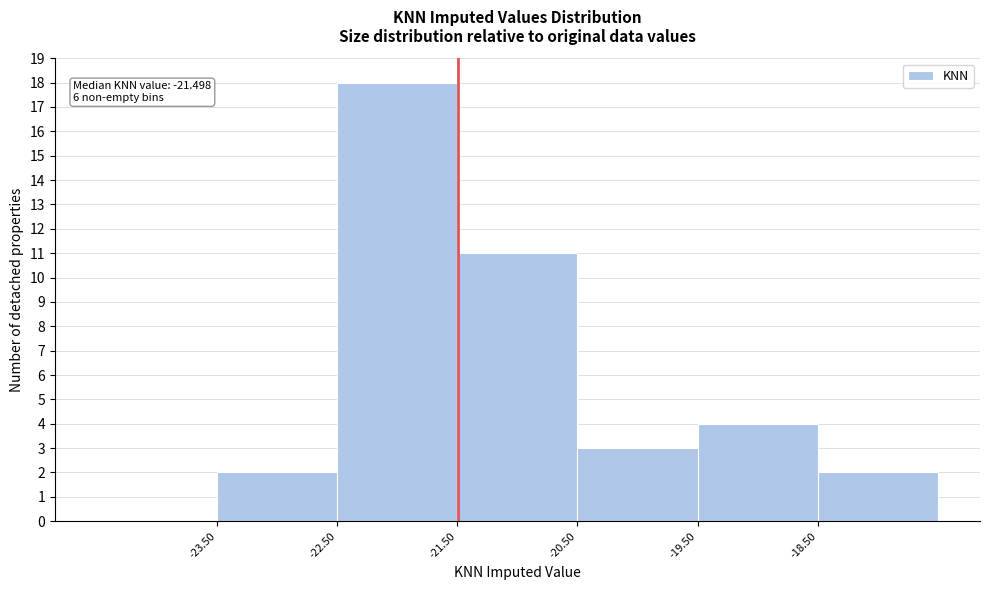

Which range on the x-axis has the tallest bar?

-22.5 to -21.5